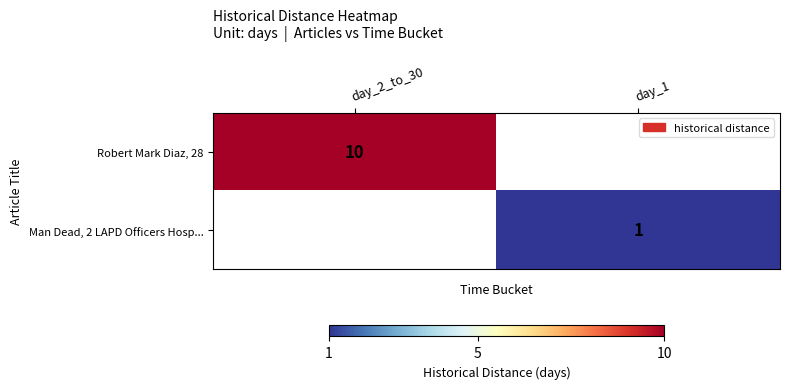

The Robert Mark Diaz, 28 series shows 3 at day_2_to_30. True or false?

False